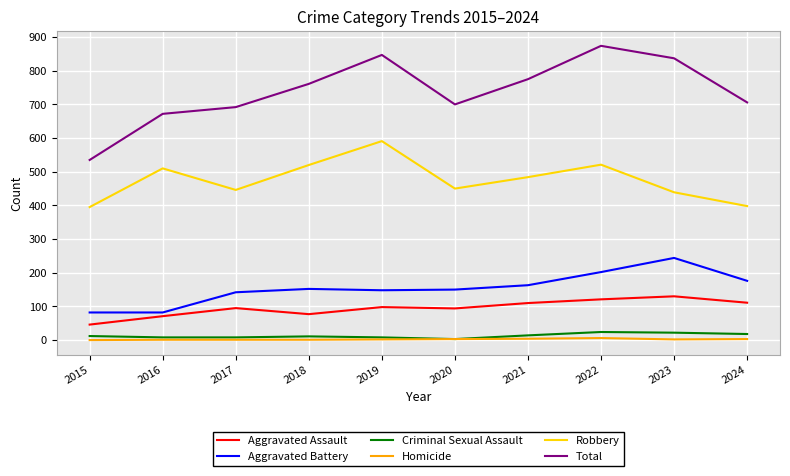

Count the Homicide values in the range 1 to 3.

7